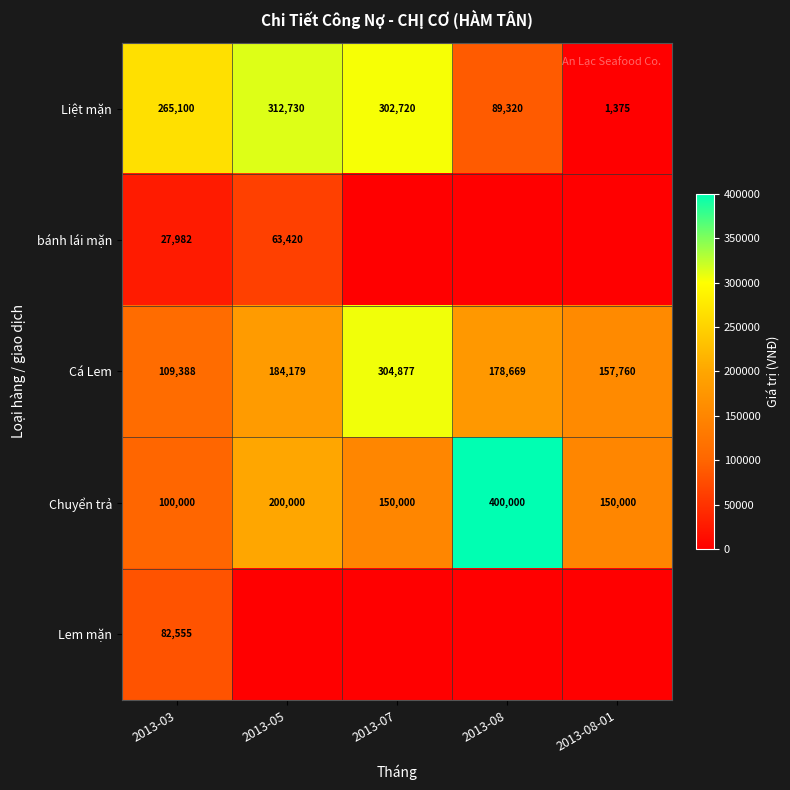

True or false: Cá Lem has a value of 109388 at 2013-03.

True